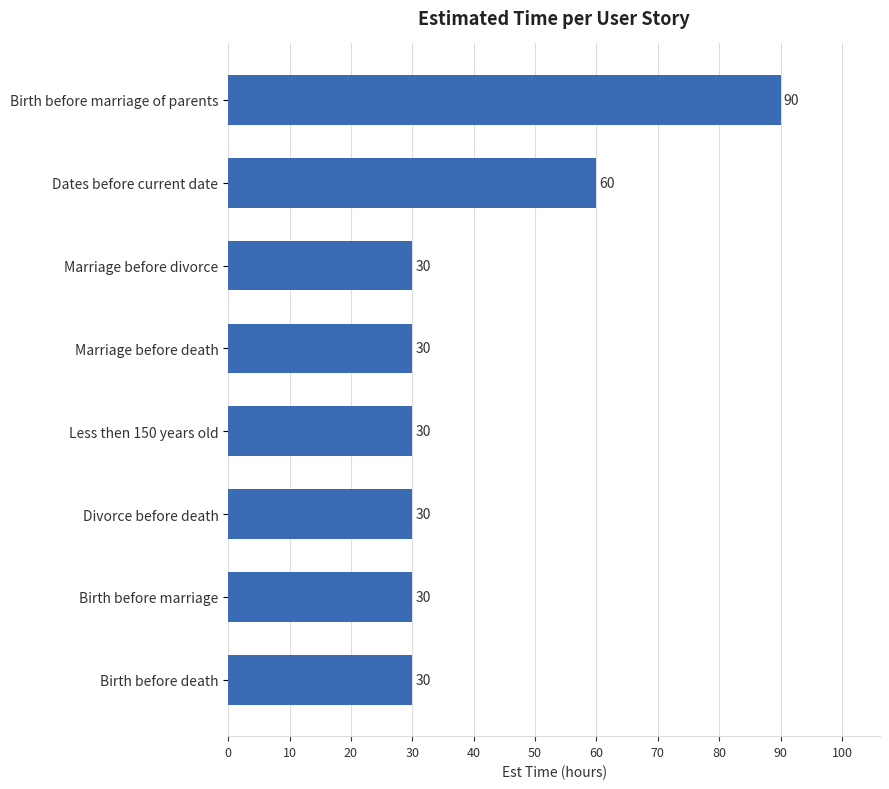

Are the bars horizontal?

Yes